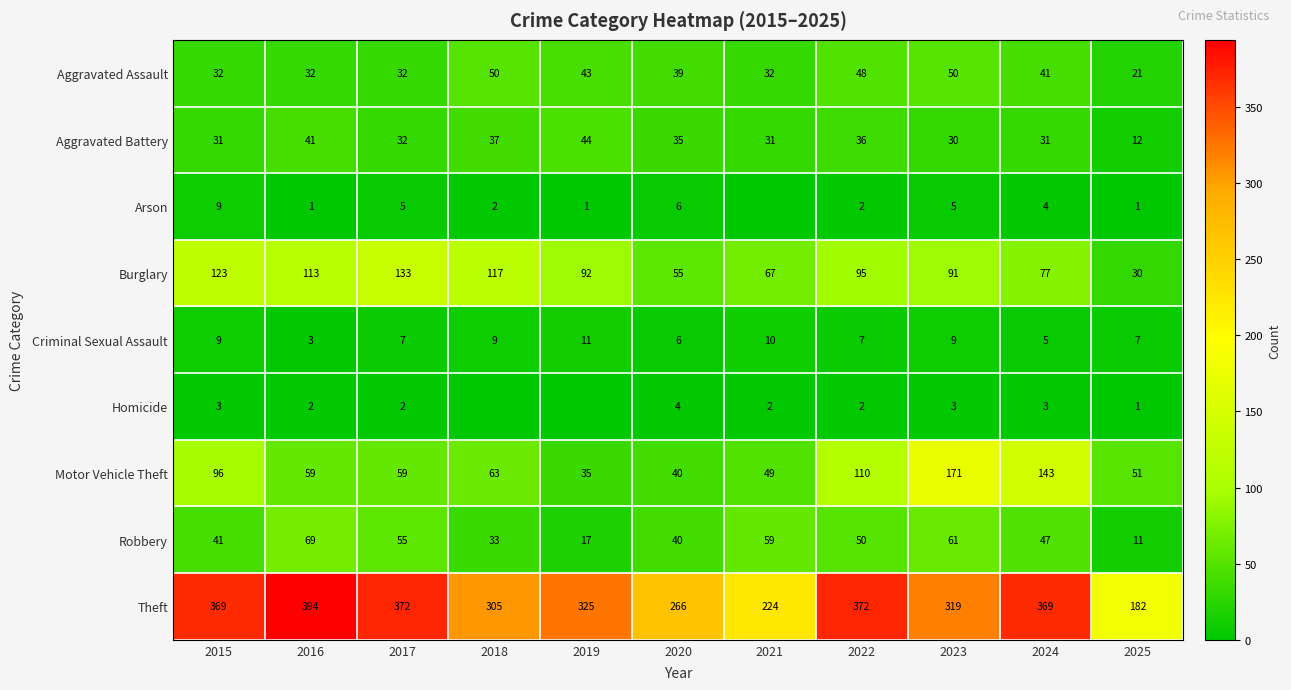

At which label is Robbery closest to 40?

2020